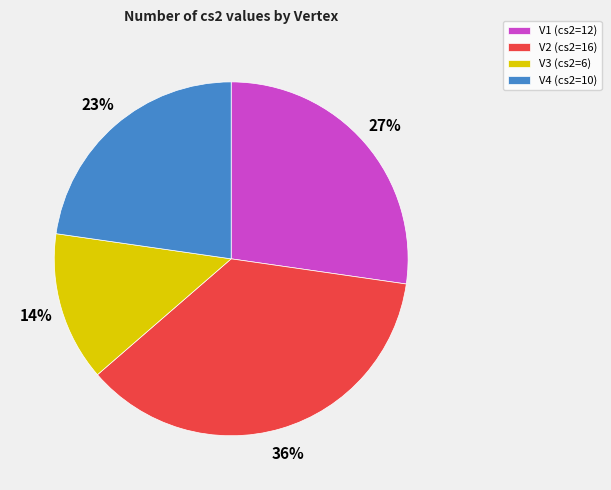

Combined, do V4 and V2 account for over 50%?

Yes